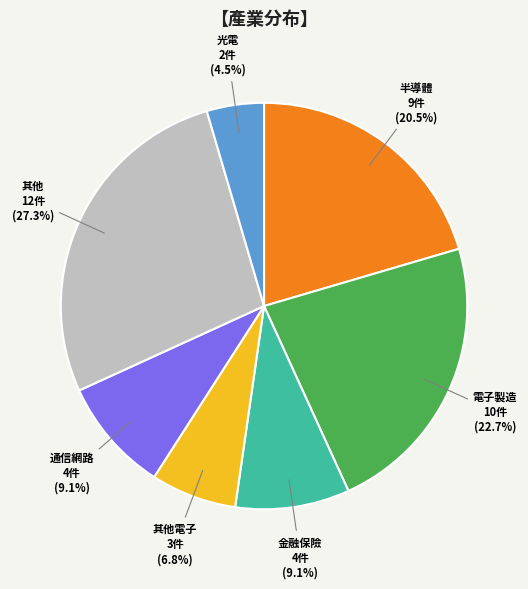

To the nearest percent, what is the average slice percentage?

14%